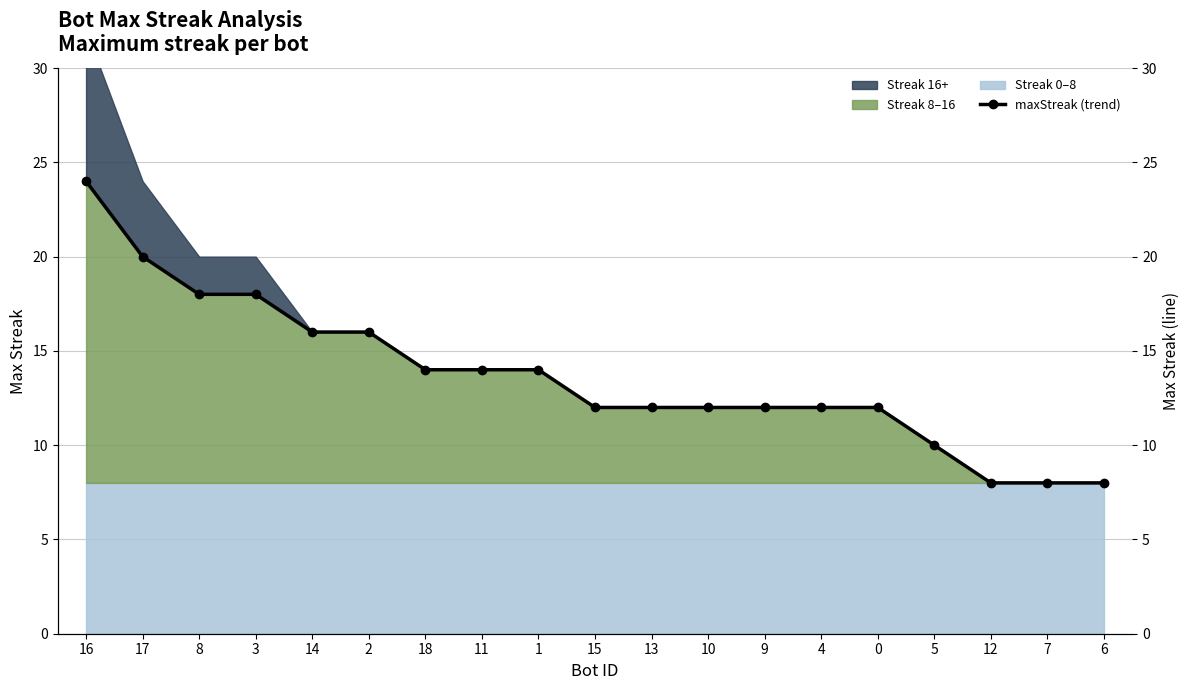

At which label does the data first exceed 12?

16